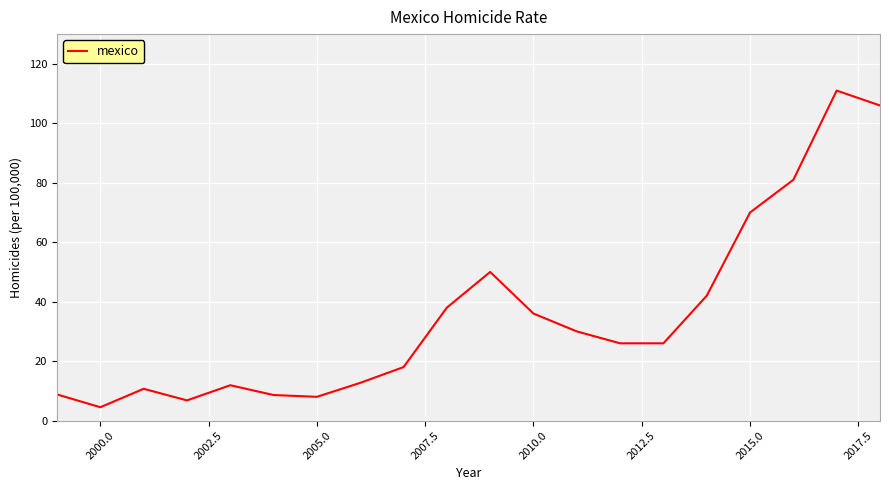

What is the maximum value shown in the chart?

111.0